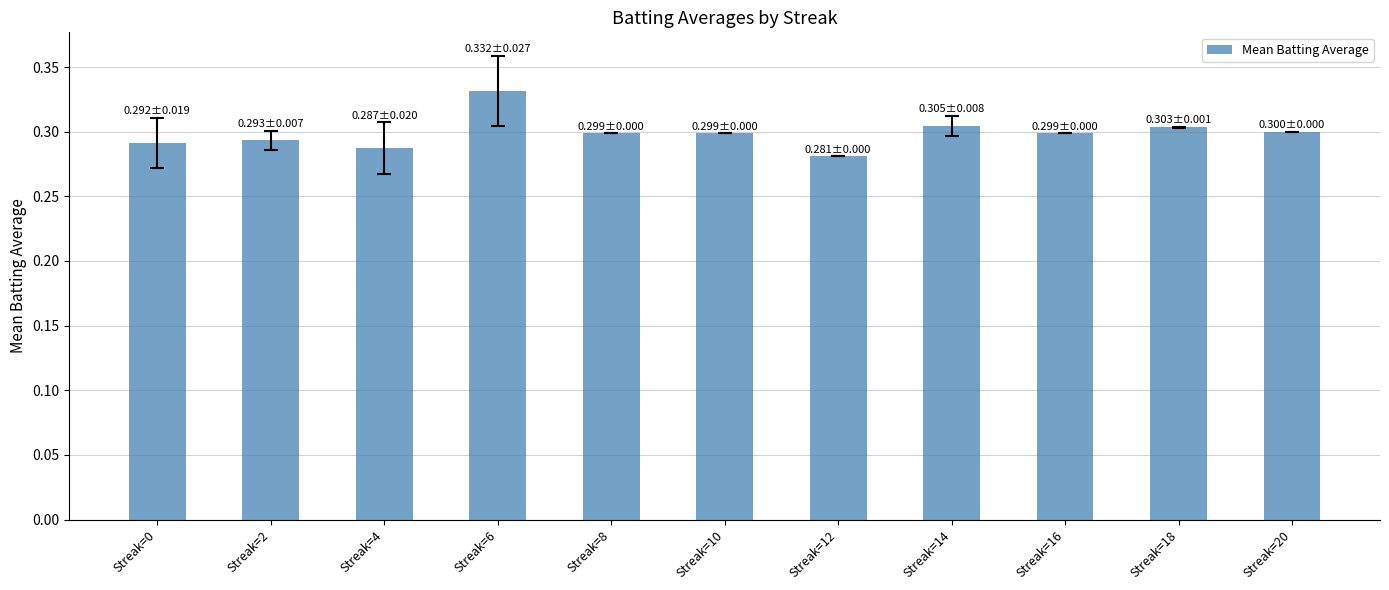

Does the chart contain any negative values?

No